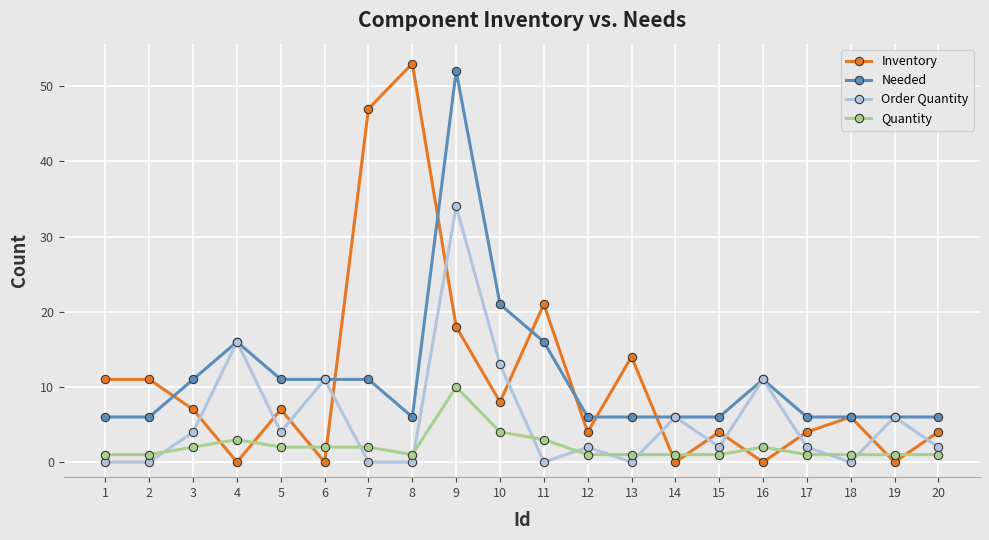

Is this an area chart (filled region under the line)?

No